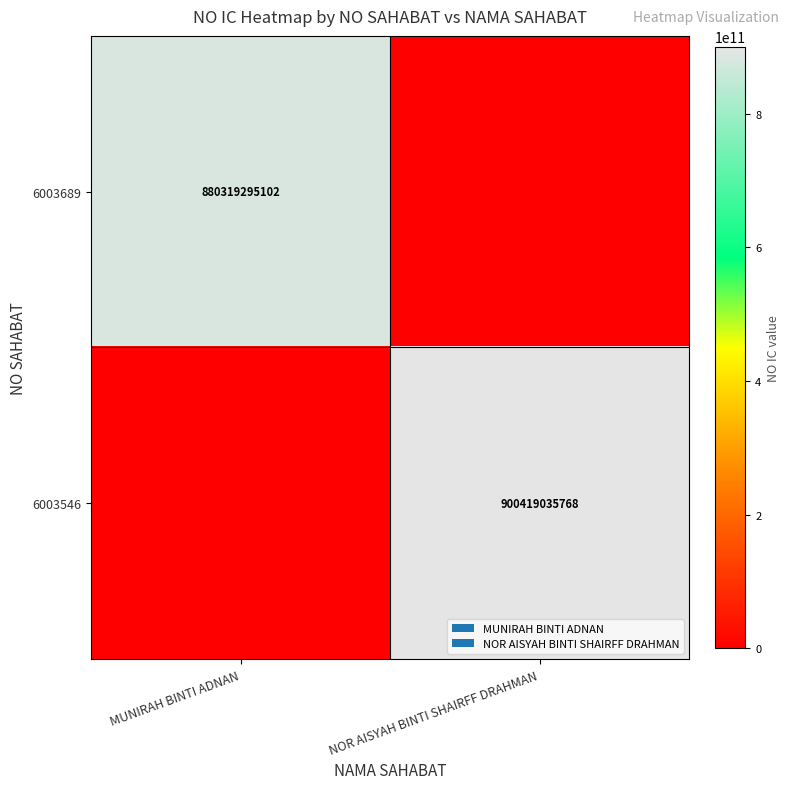

What is the maximum value shown in the chart?

900419035768